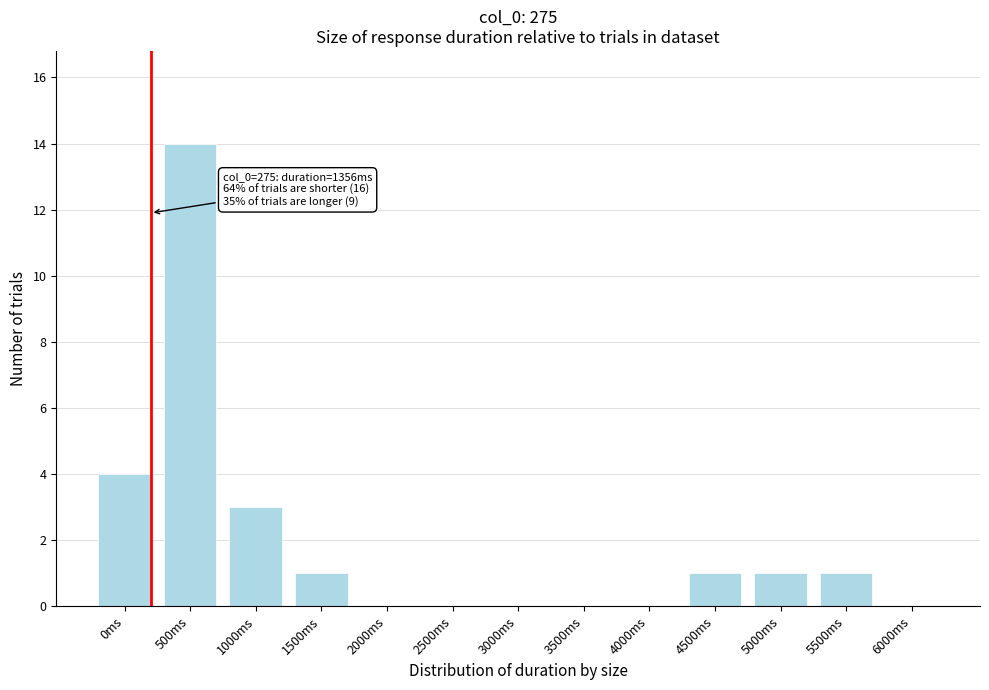

Reading left to right, list all the values displayed in this chart.

0ms=4	500ms=14	1000ms=3	1500ms=1	2000ms=0	2500ms=0	3000ms=0	3500ms=0	4000ms=0	4500ms=1	5000ms=1	5500ms=1	6000ms=0